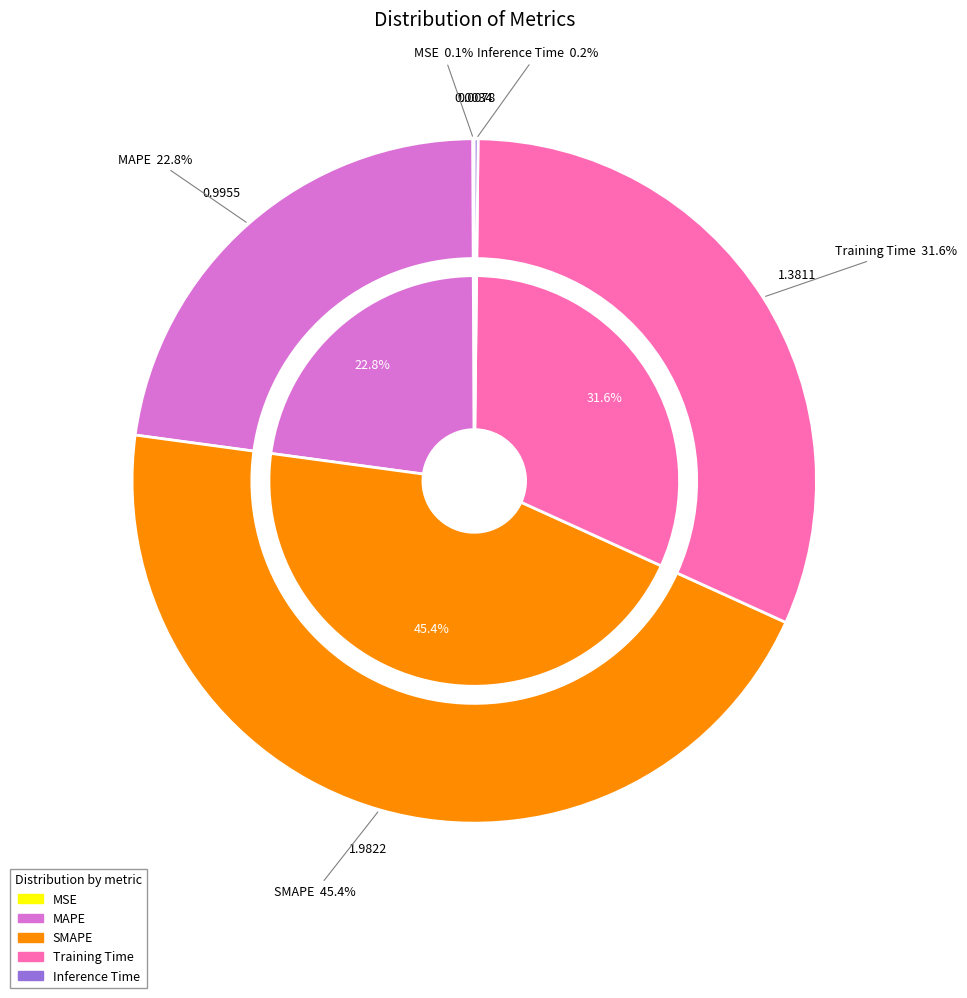

What percentage is the Training Time slice, to the nearest percent?

32%